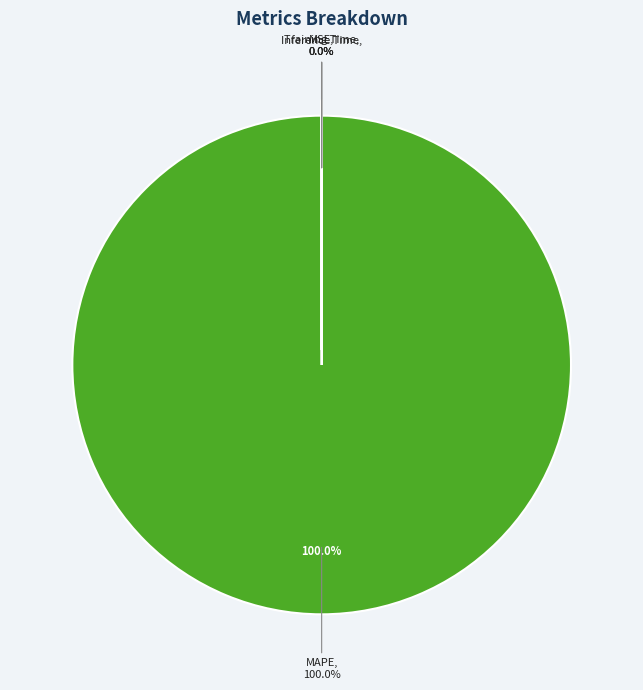

What is the majority slice?

MAPE